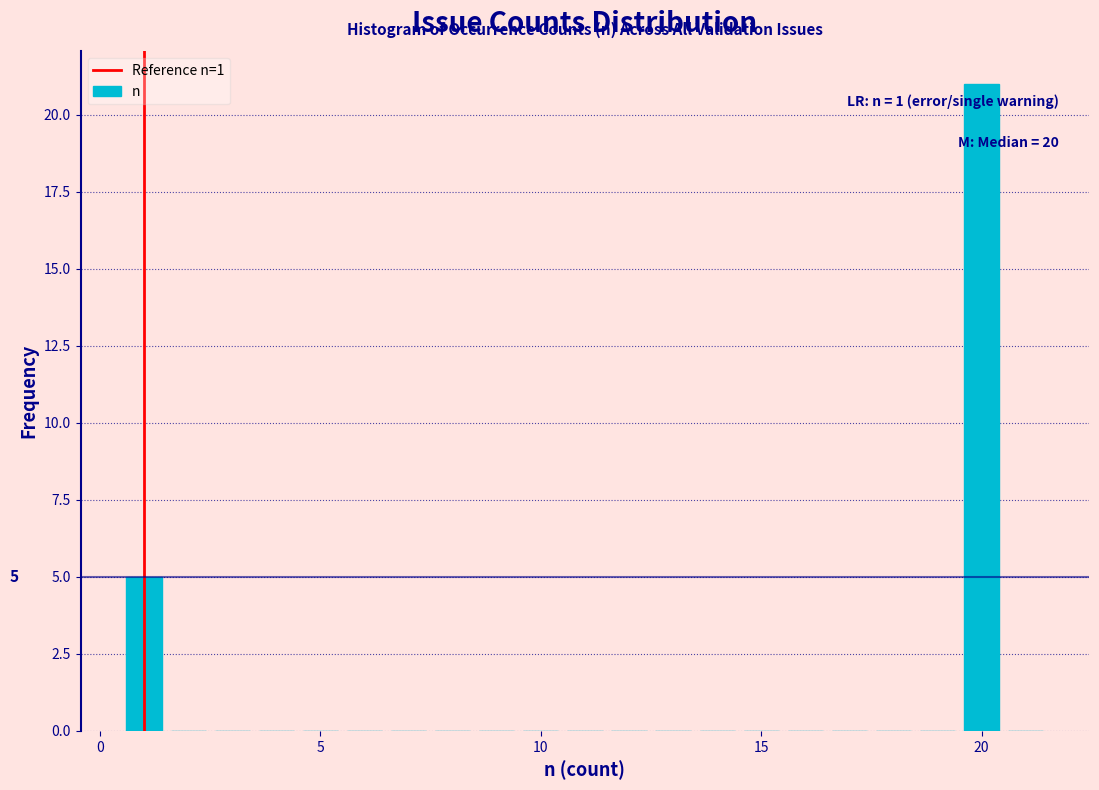

Read against the x-axis, roughly where is the centre of the tallest bar?

20.0